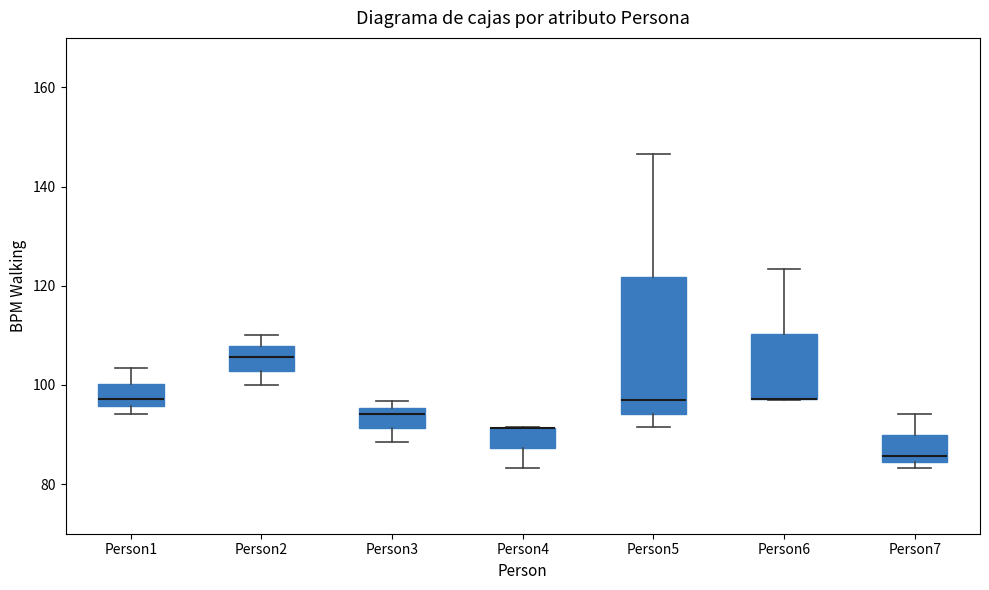

Reading left to right, read every box against the y-axis: the position of its median line, the range the box covers, and the ends of its whiskers. The values are not printed on the chart, so give them approximately, as read against the axis.

Person1: median 98, box 96 to 100, whiskers 94 to 104
Person2: median 106, box 102 to 108, whiskers 100 to 110
Person3: median 94, box 92 to 96, whiskers 88 to 96 (just above the box's upper edge)
Person4: median 92 (drawn on the box's upper edge), box 88 to 92, whiskers 84 to 92
Person5: median 98, box 94 to 122, whiskers 92 to 146
Person6: median 98 (drawn on the box's lower edge), box 98 to 110, whiskers 98 to 124
Person7: median 86, box 84 to 90, whiskers 84 (just below the box's lower edge) to 94